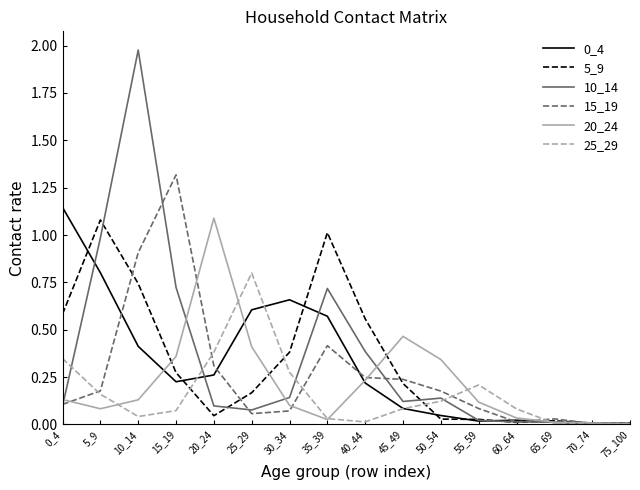

Where is the first local maximum for 0_4?

30_34